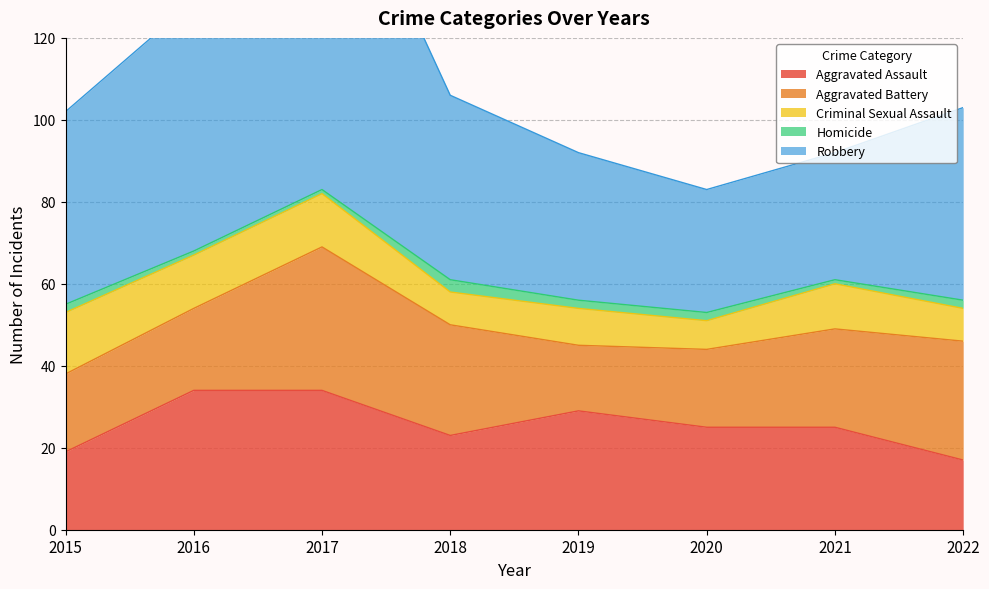

What is the spread (max minus min) of values at 2017?

90